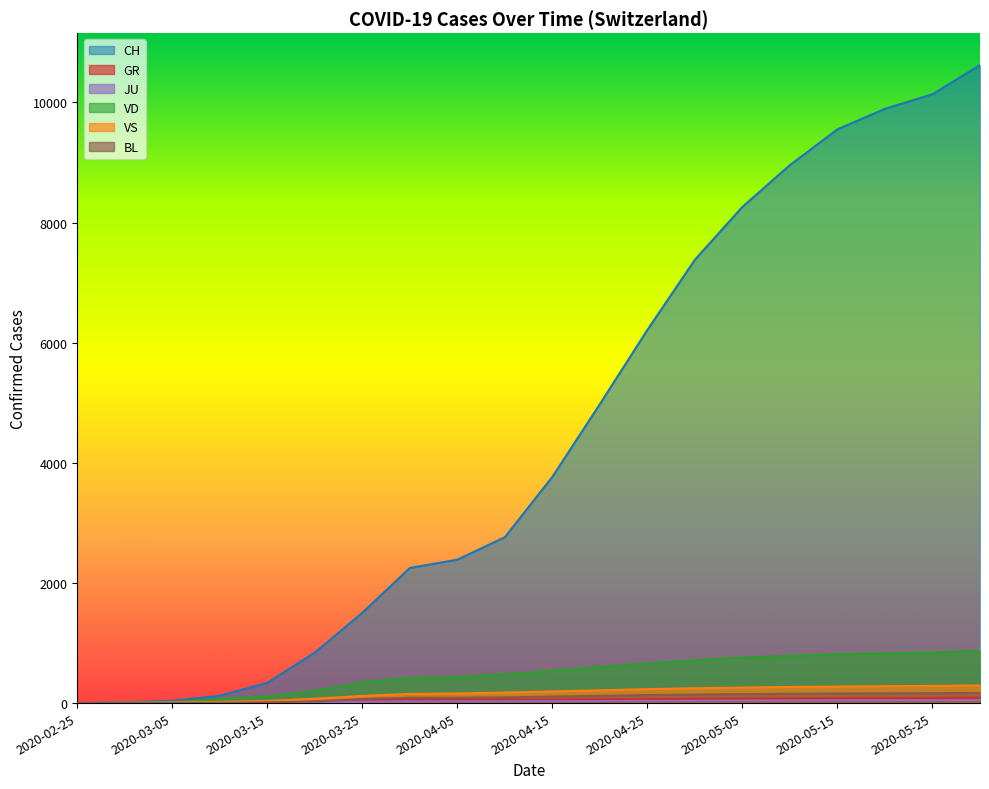

The CH series shows 16 at 2020-03-01. True or false?

True